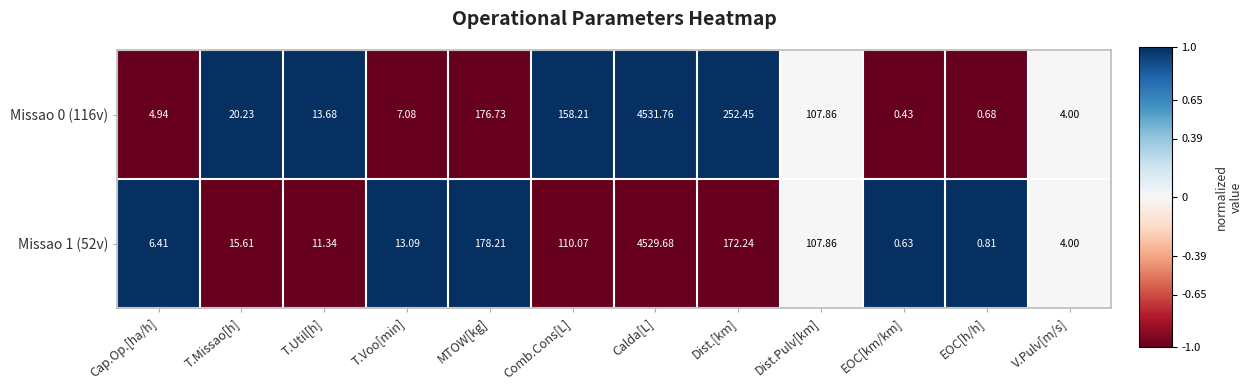

How many distinct data groups are displayed?

2